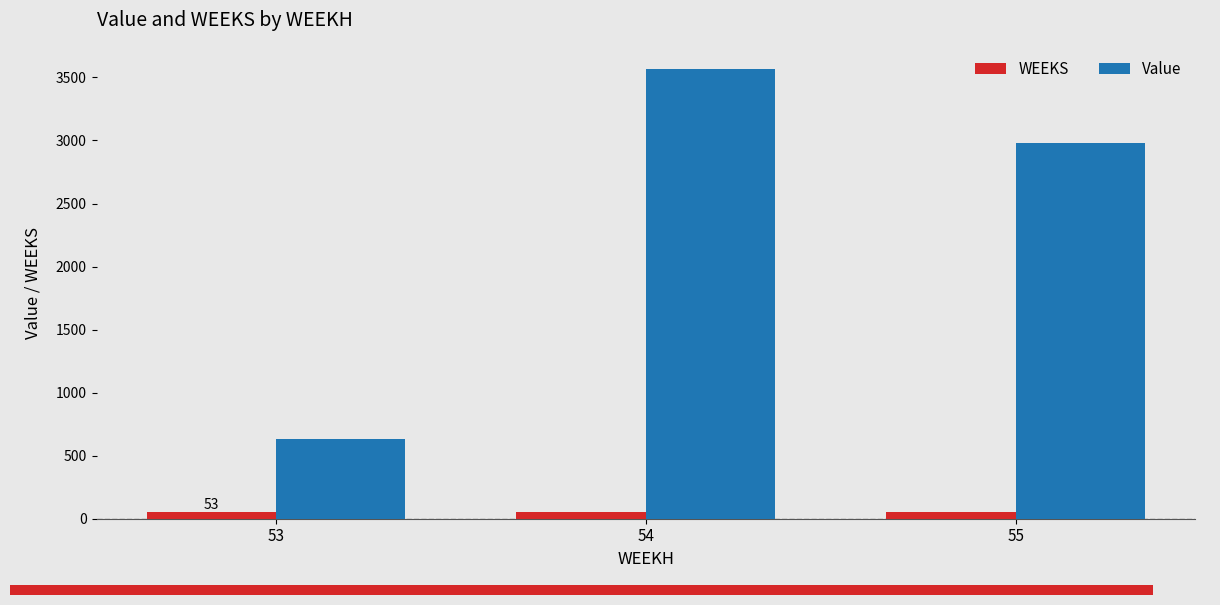

List the series in order of their peak value, highest first.

Value, WEEKS